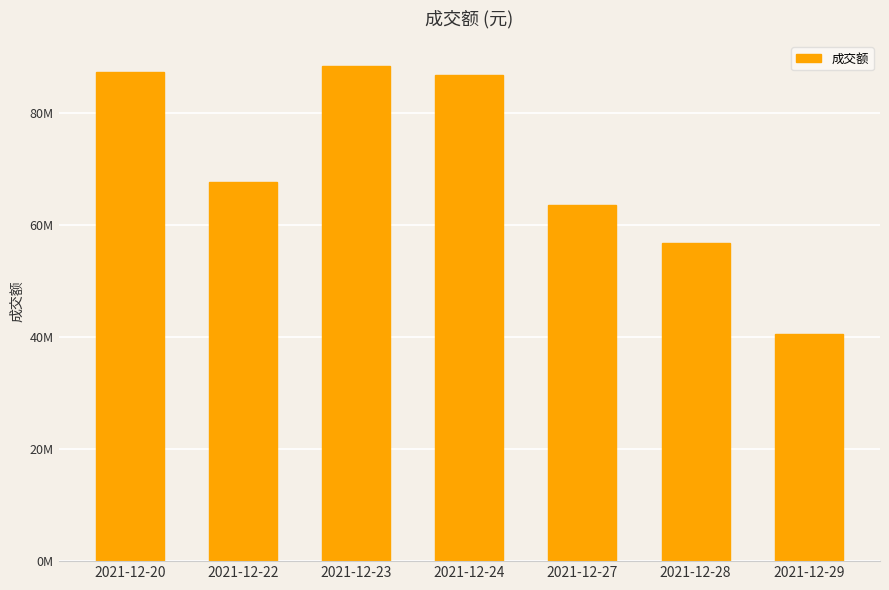

What is the average value?

70215940